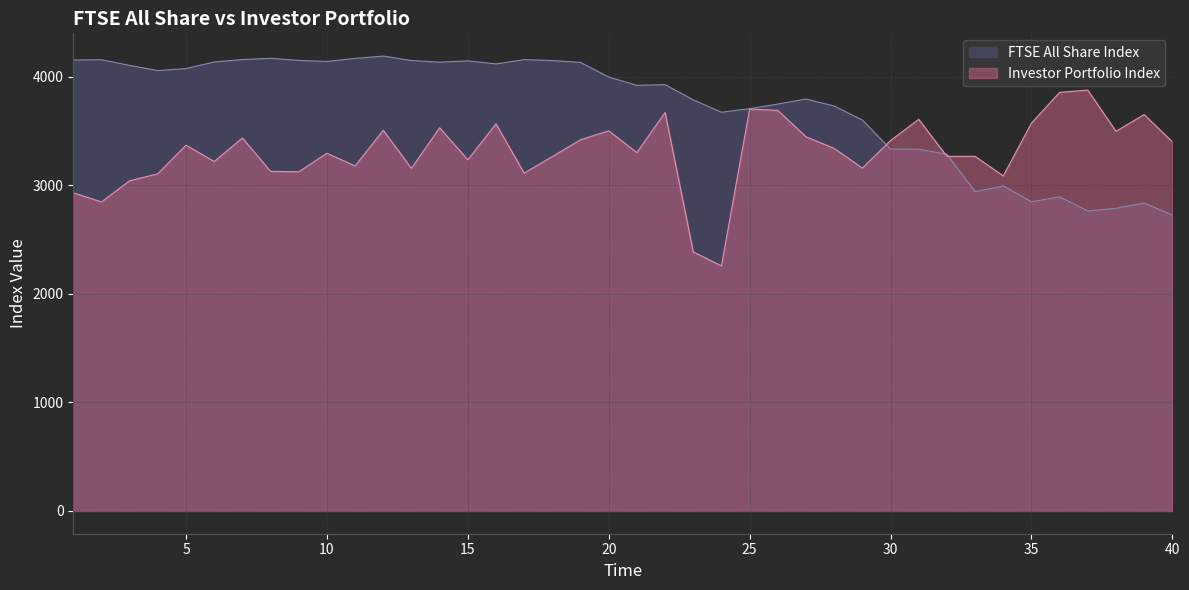

The value of Investor Portfolio Index at 34 is 3087.1. True or false?

True